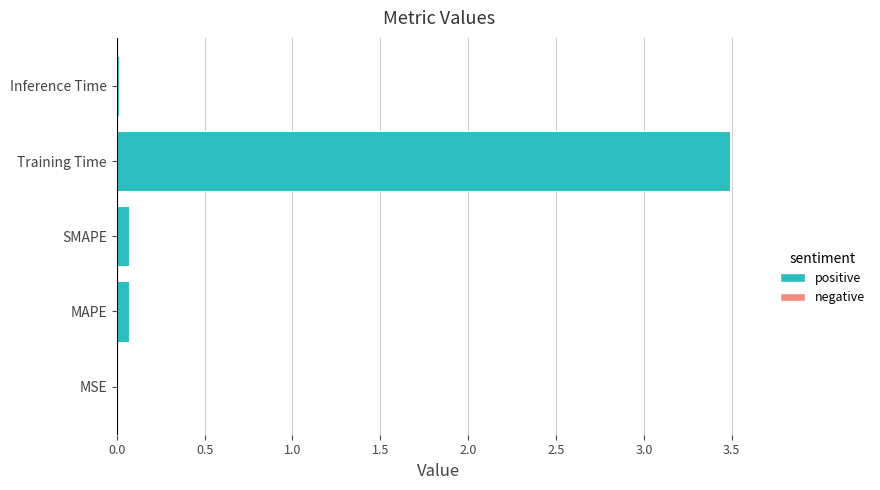

The chart shows a value of 0.0 at Inference Time. True or false?

True